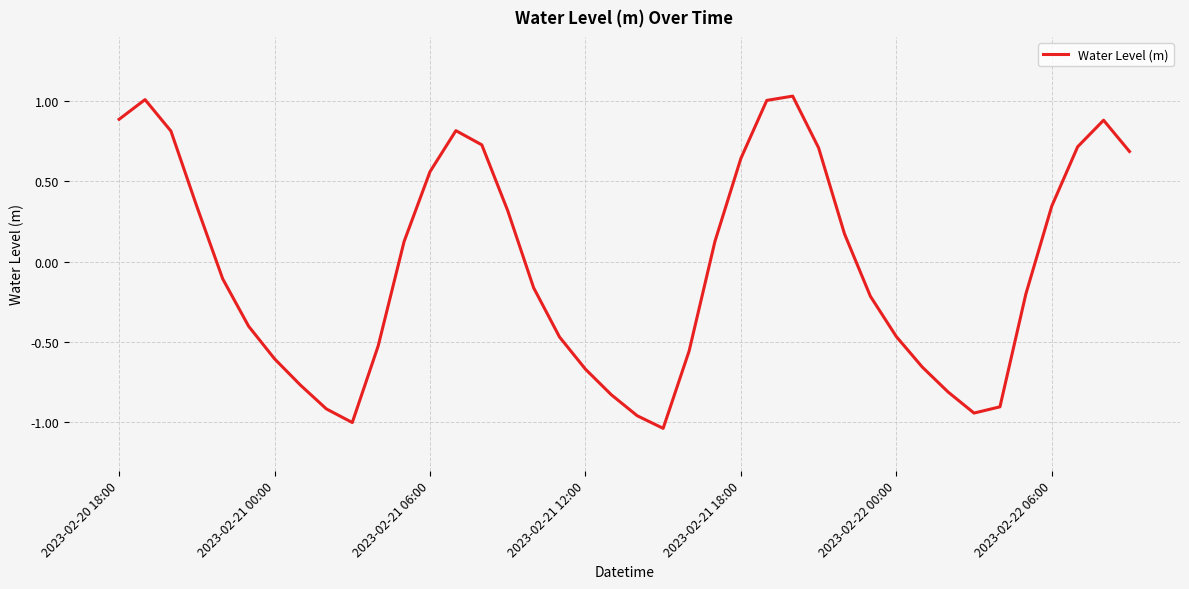

What is the difference between the maximum and minimum values?

2.1